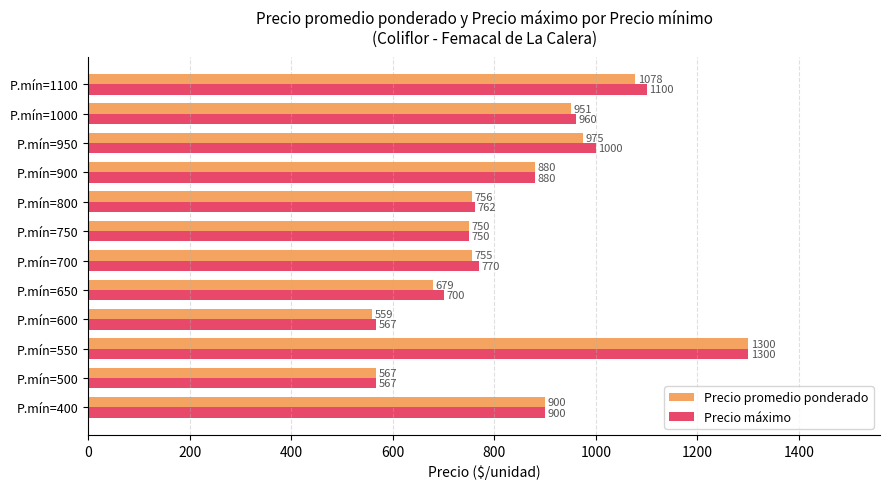

How many data points in Precio promedio ponderado are less than 880?

6